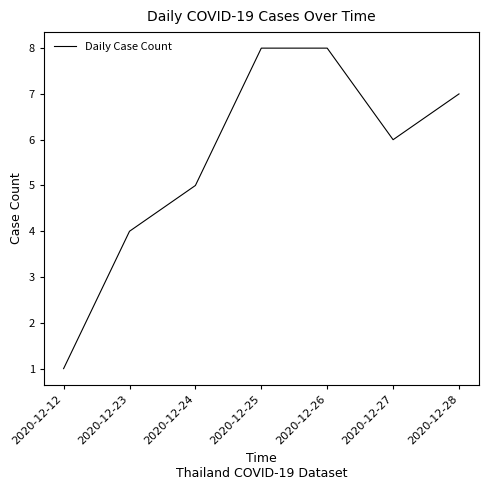

Reading left to right, transcribe all the data shown in this chart.

2020-12-12=1	2020-12-23=4	2020-12-24=5	2020-12-25=8	2020-12-26=8	2020-12-27=6	2020-12-28=7